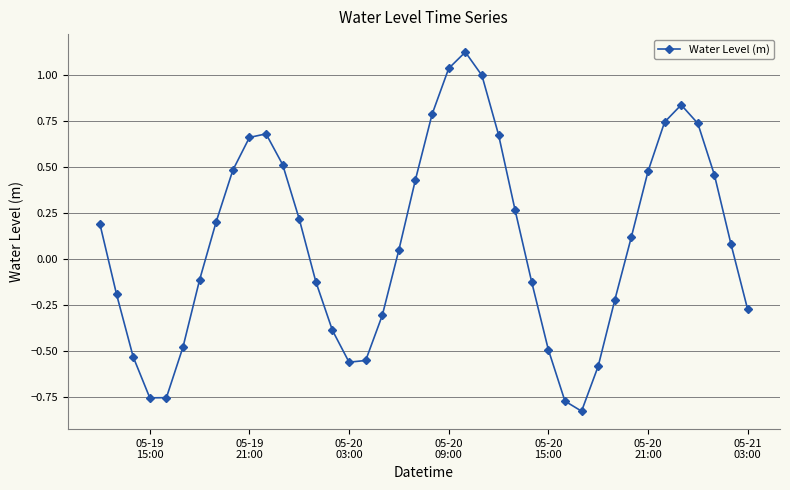

Does the chart display data point markers on the line(s)?

Yes